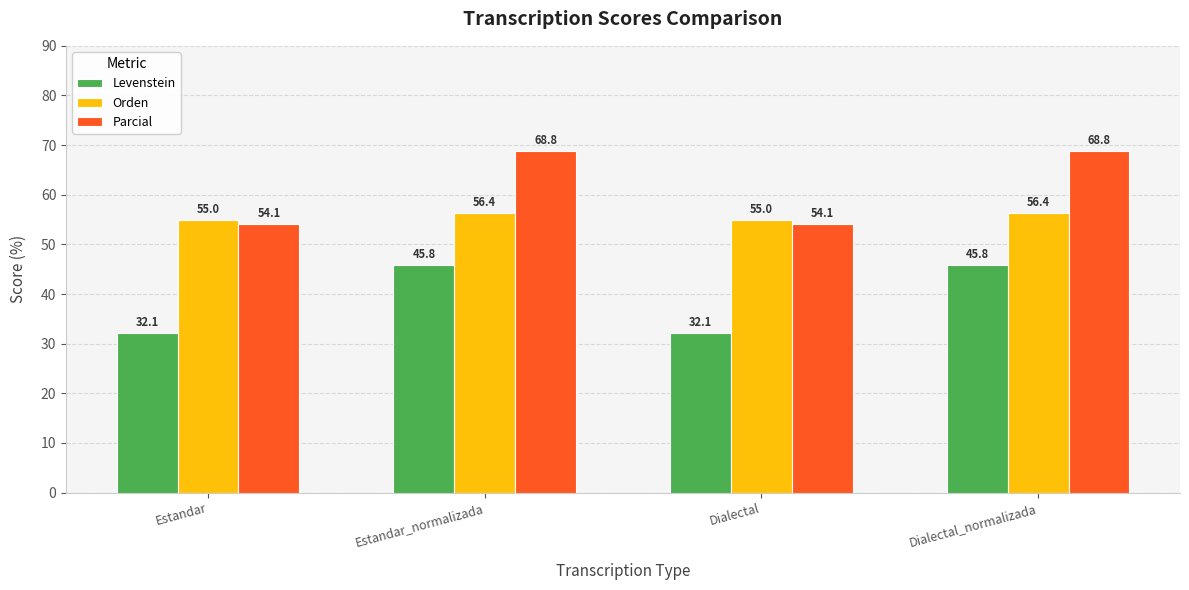

Which series has the largest range (max minus min)?

Parcial